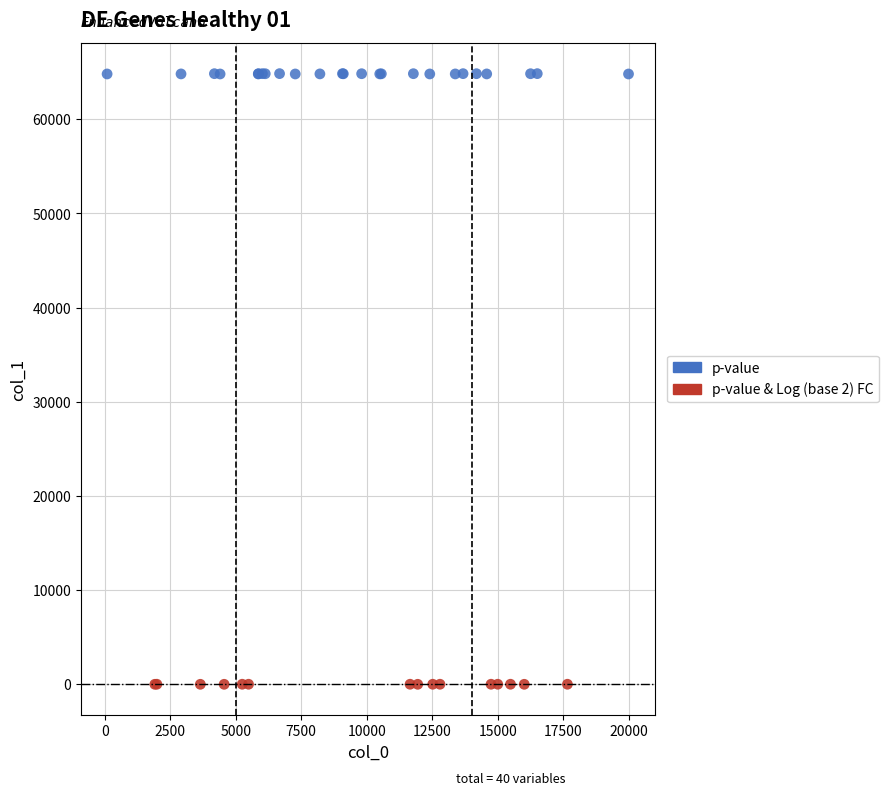

Which series contains the highest Y value?

p-value